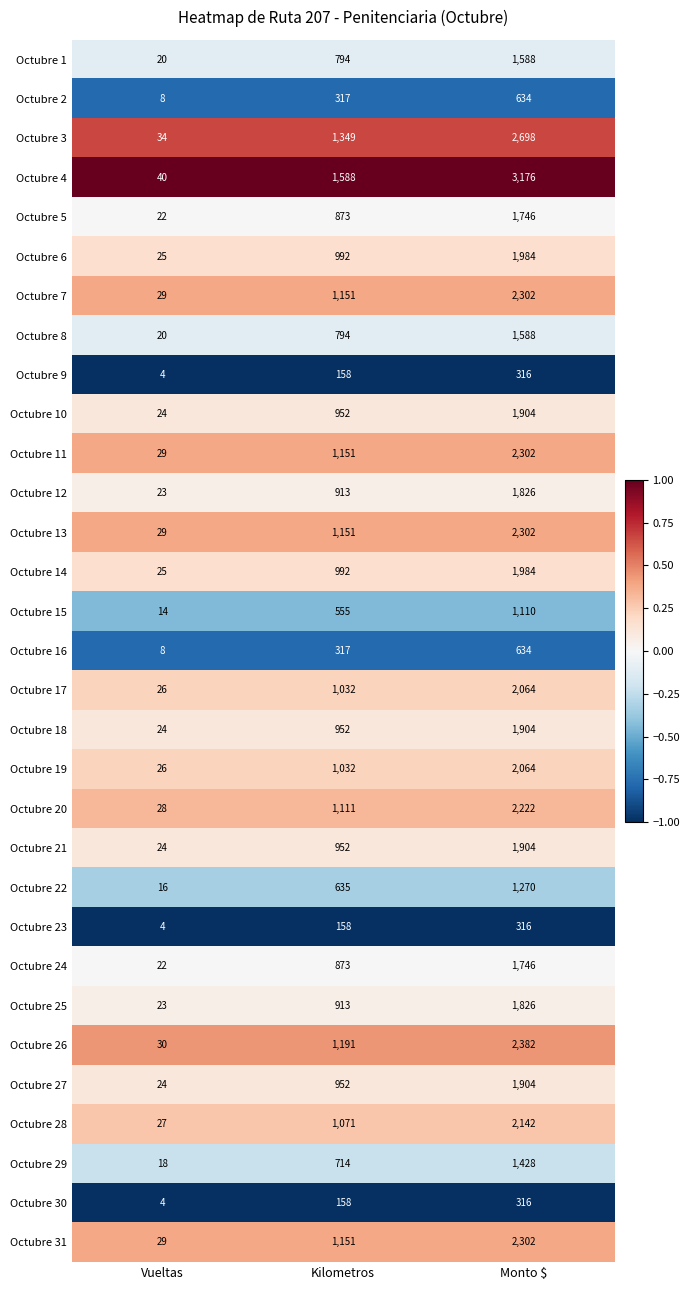

Count the number of data series in this chart.

31